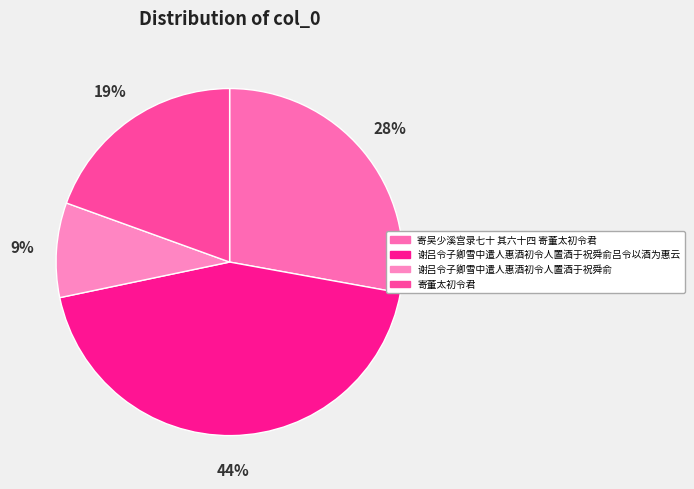

To the nearest percent, what is the difference between the 寄吴少溪宫录七十 其六十四 寄董太初令君 and 谢吕令子卿雪中遣人惠酒初令人置酒于祝舜俞吕令以酒为惠云 slice percentages?

16%